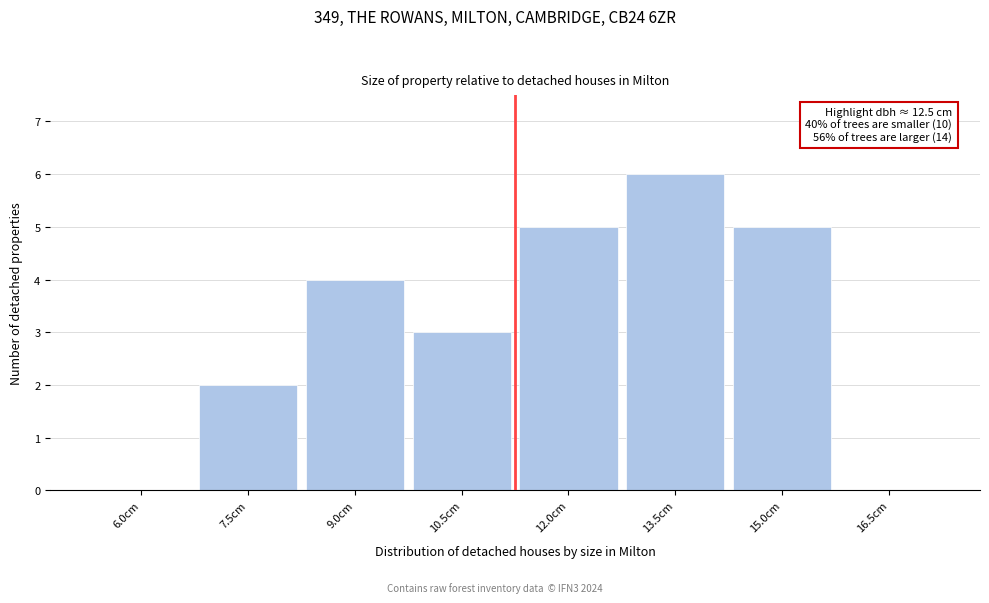

Reading right to left, list all the values displayed in this chart.

16.5cm=0	15.0cm=5	13.5cm=6	12.0cm=5	10.5cm=3	9.0cm=4	7.5cm=2	6.0cm=0